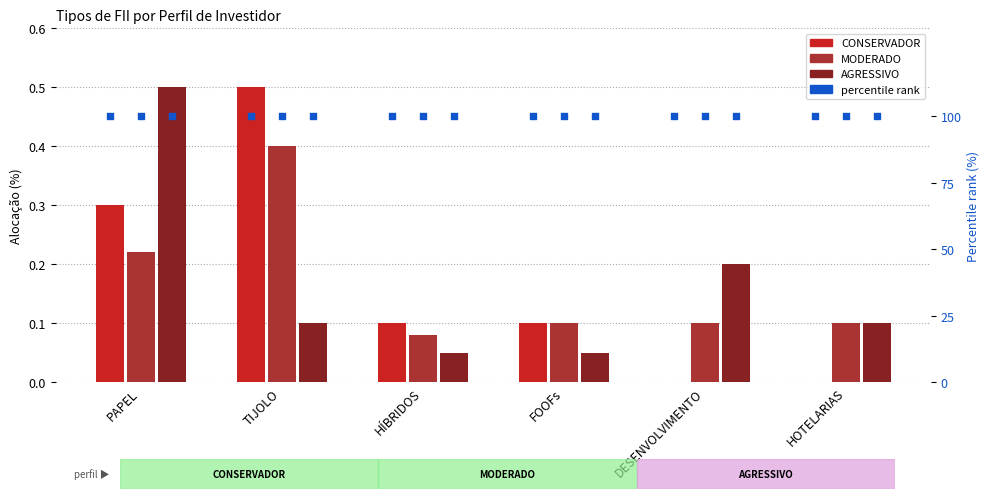

What is the total value across all series at FOOFs?

100.2